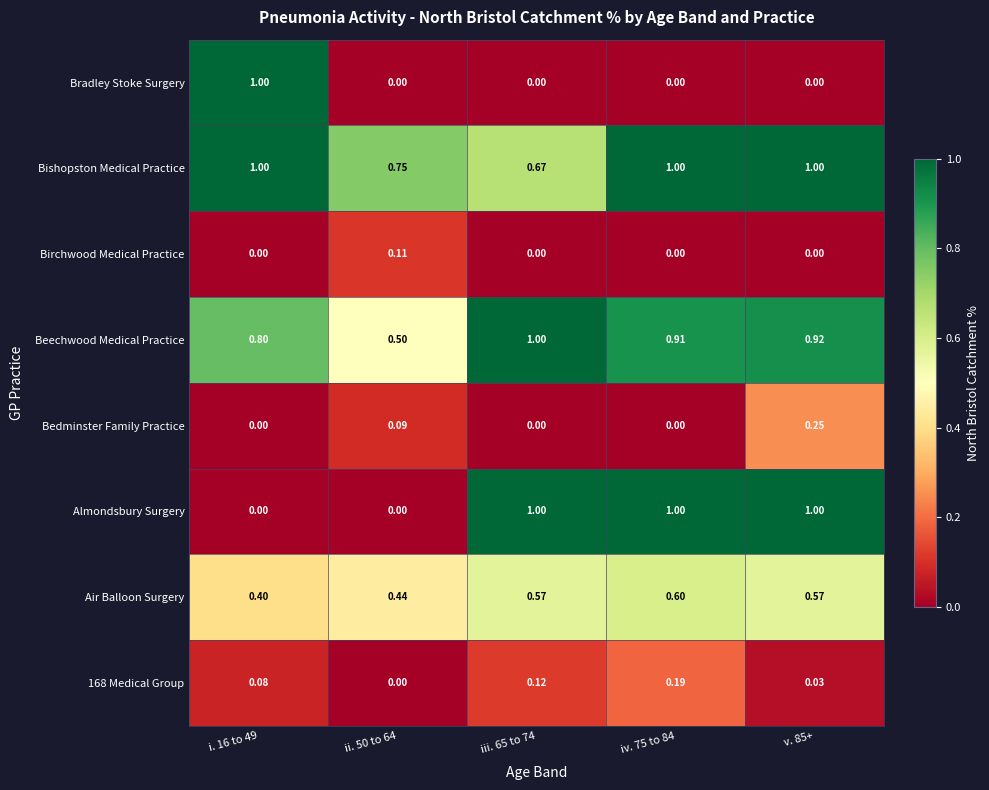

Is the value of Almondsbury Surgery at i. 16 to 49 greater than the value of Air Balloon Surgery at iii. 65 to 74?

No